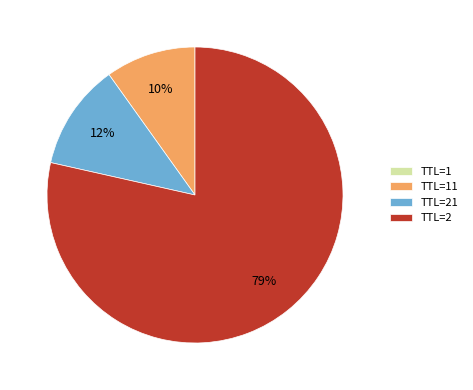

Which slice is the largest?

TTL=2